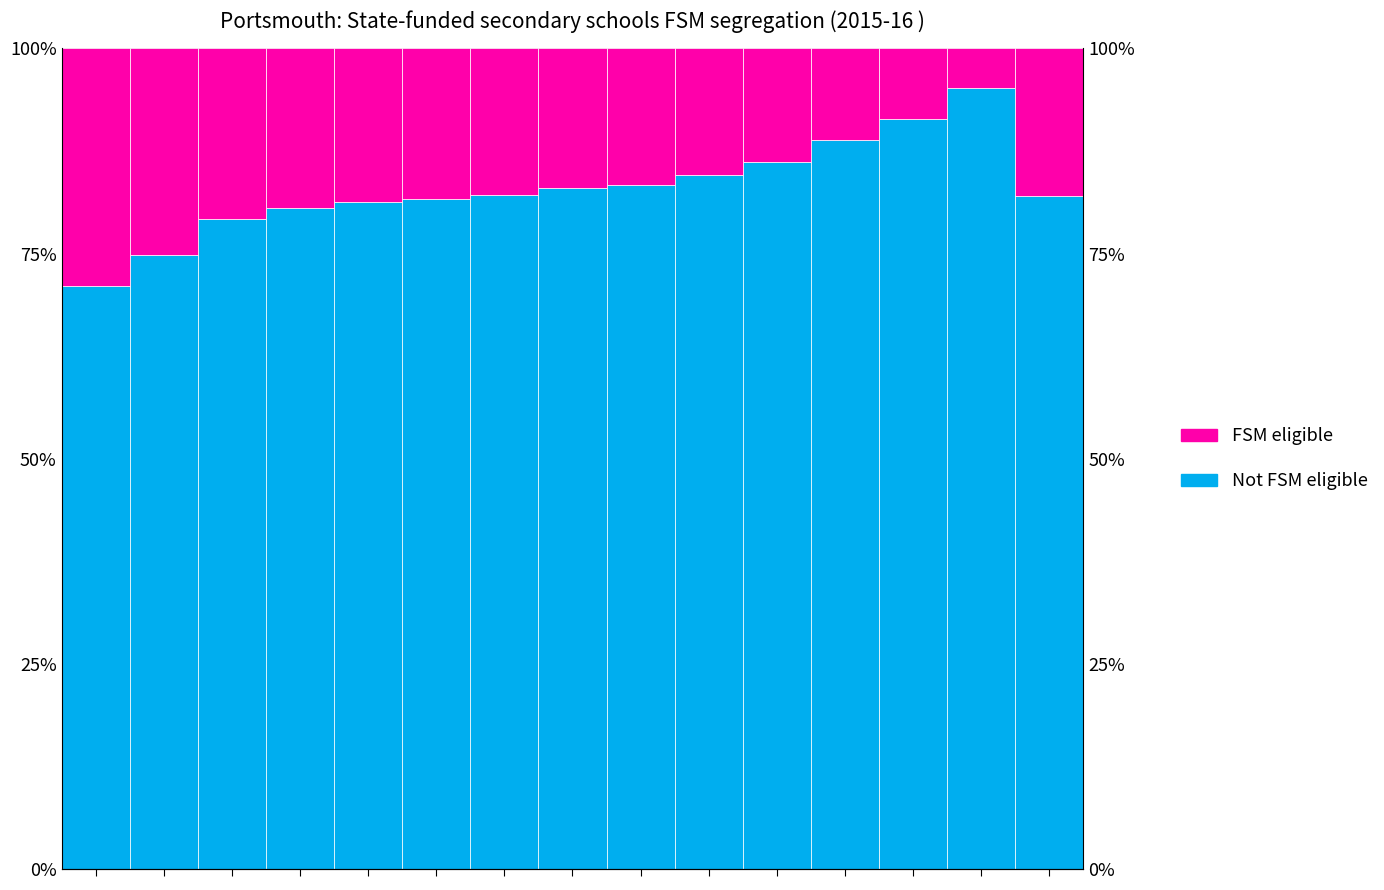

Where is Not FSM eligible nearest to the value 83?

7